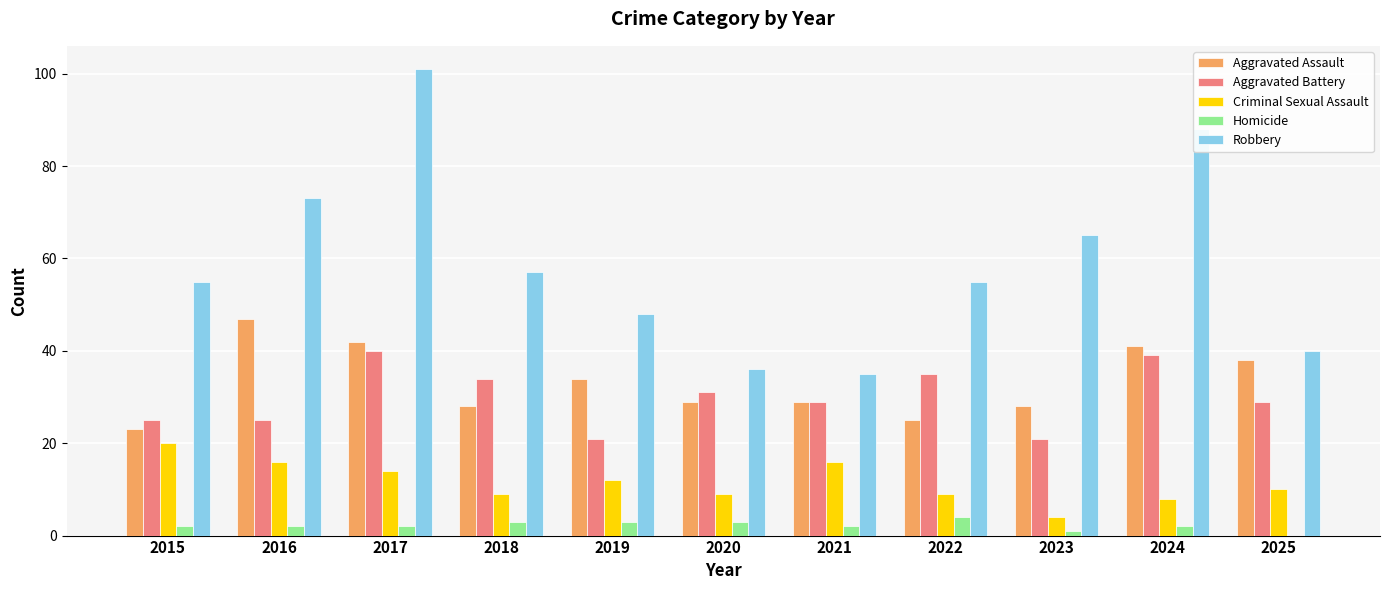

Is it true that Robbery equals 55 at 2022?

True